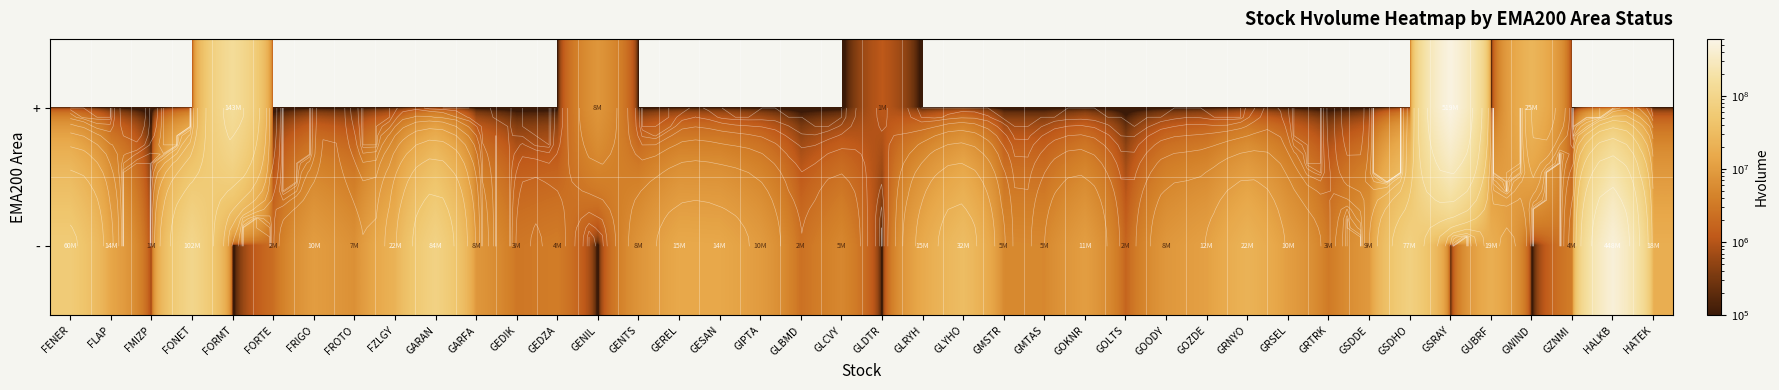

Read the + value at GENIL, to the nearest 10.

8184930